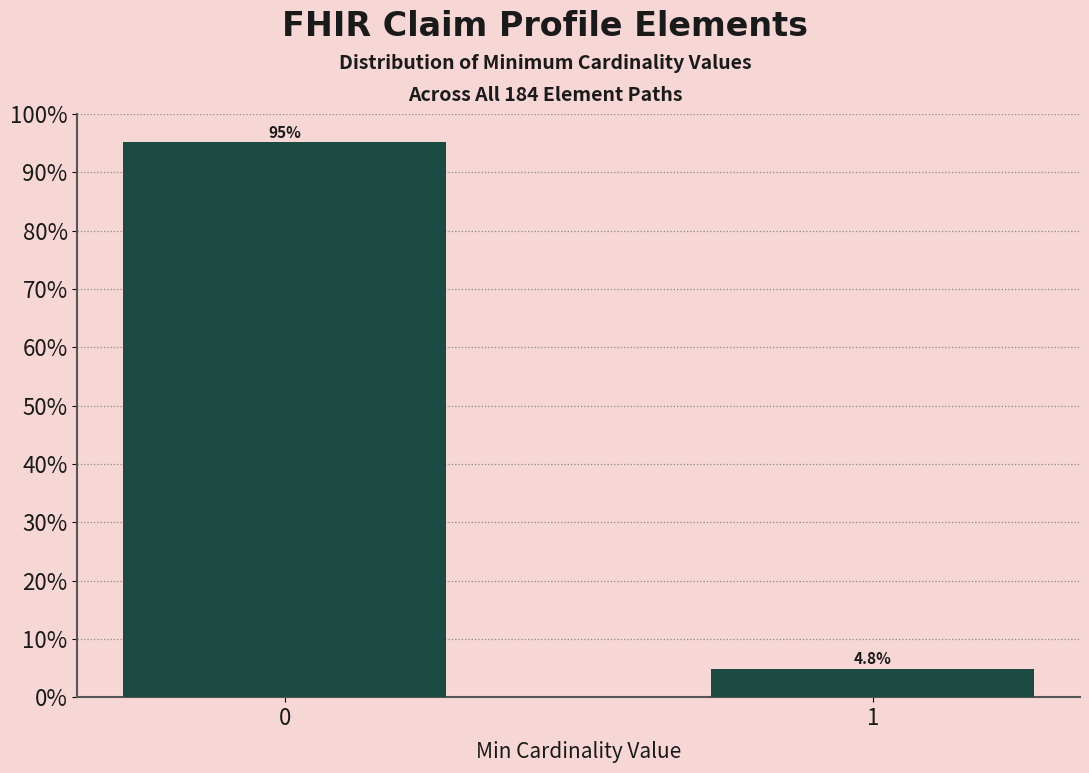

Reading left to right, extract all data points from this chart.

0=95.2	1=4.8